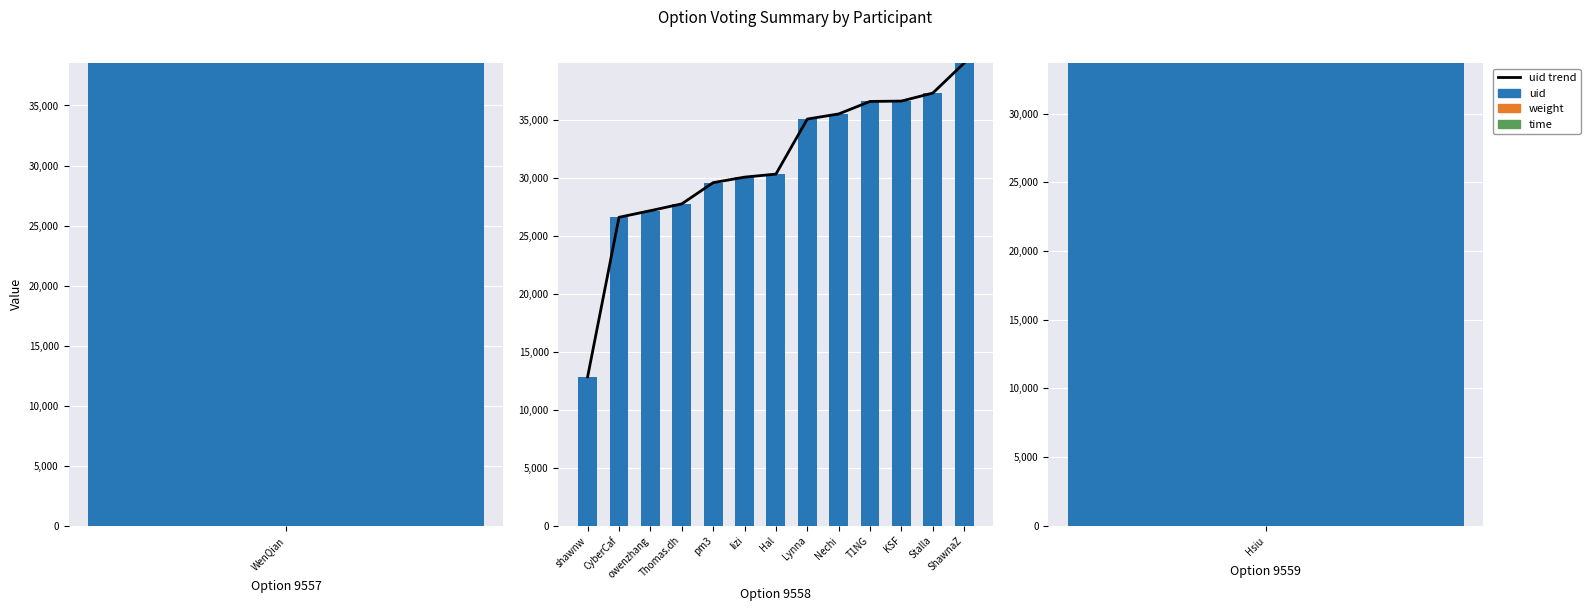

How many categories are shown in the chart?

13